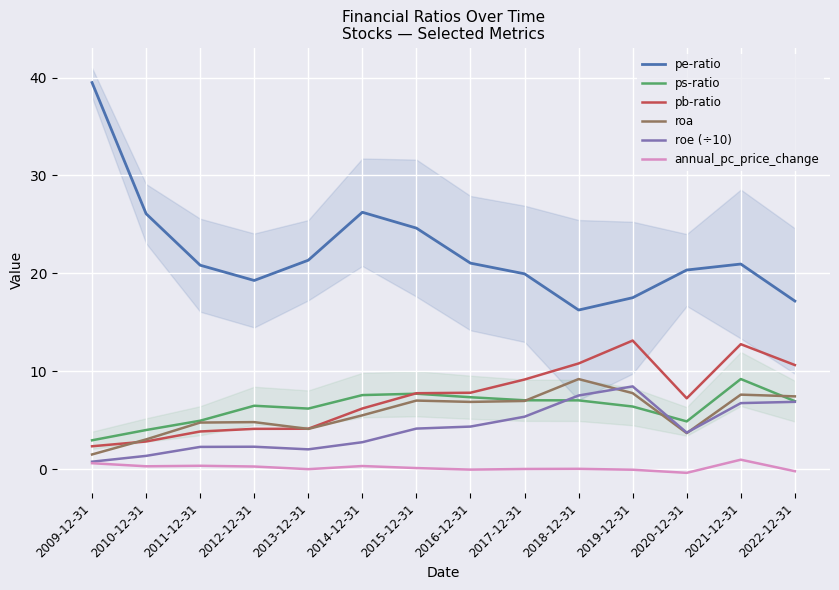

What is the sum of the pb-ratio values at 2020-12-31 and 2018-12-31?

18.0